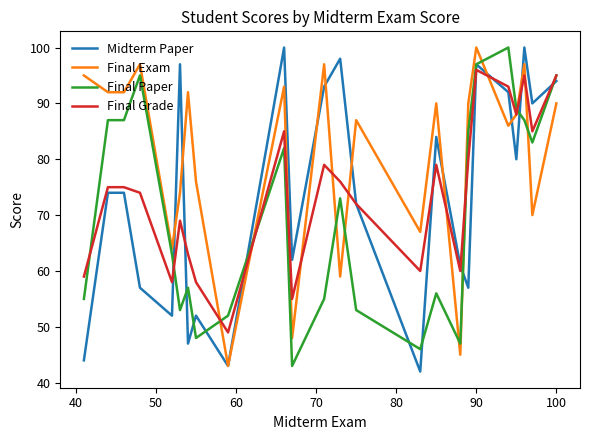

Which series ends up on top after the final intersection of Final Paper and Final Exam?

Final Paper